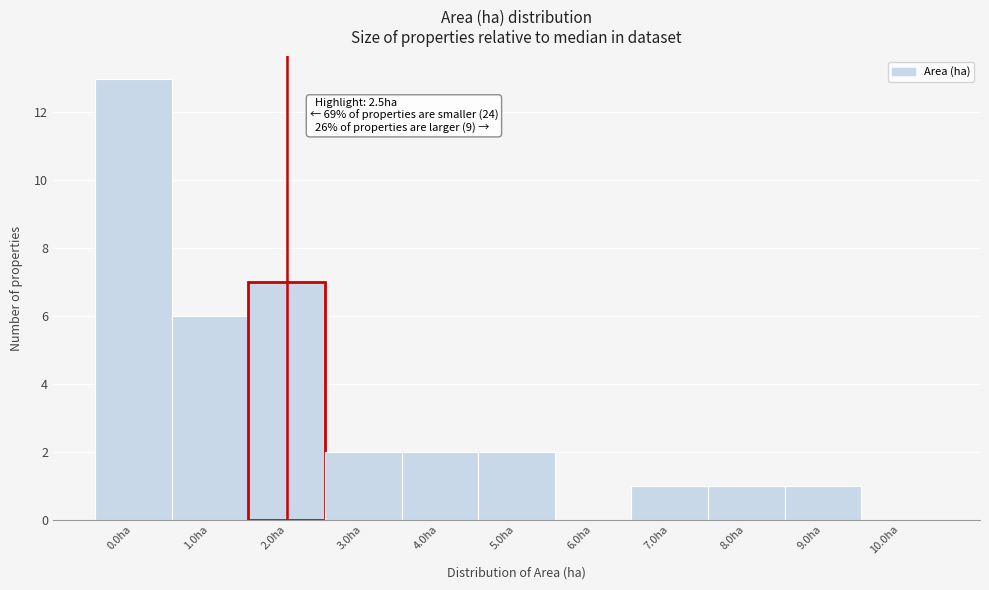

Reading left to right, what are all the values shown in this chart?

0.0ha=13	1.0ha=6	2.0ha=7	3.0ha=2	4.0ha=2	5.0ha=2	6.0ha=0	7.0ha=1	8.0ha=1	9.0ha=1	10.0ha=0